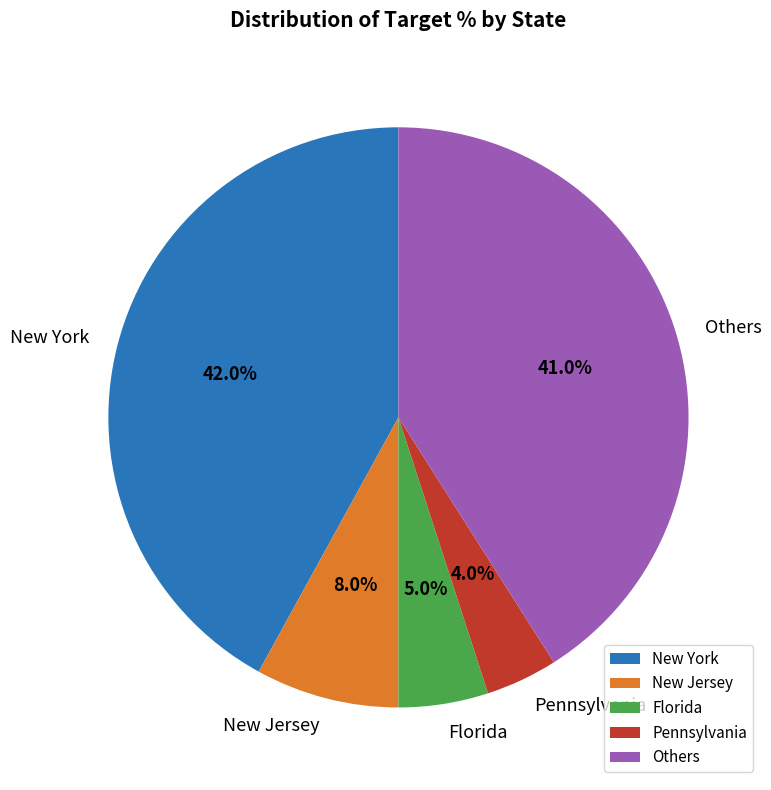

What is the largest slice in the pie chart?

New York